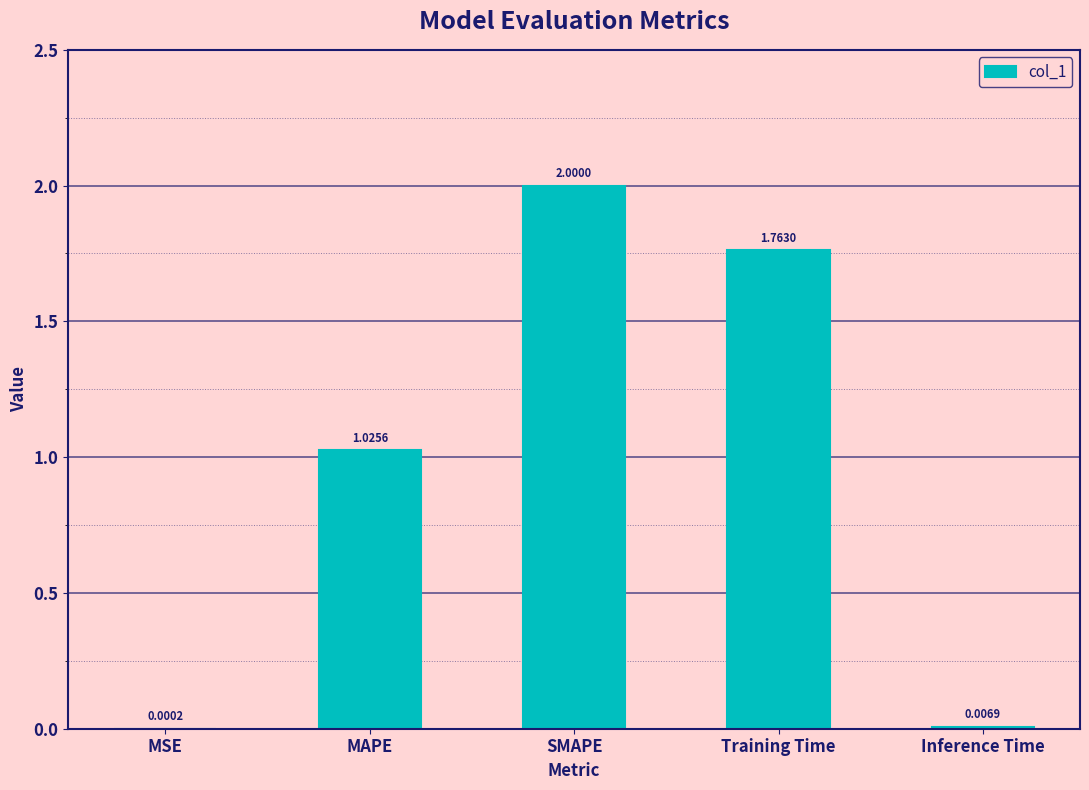

Which category has the highest value across all series?

SMAPE